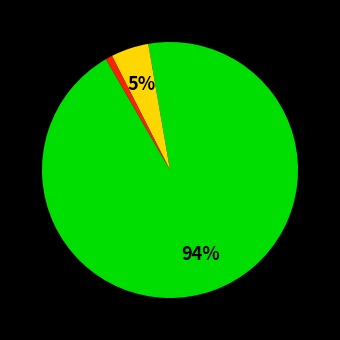

Does any single category account for the majority?

Yes